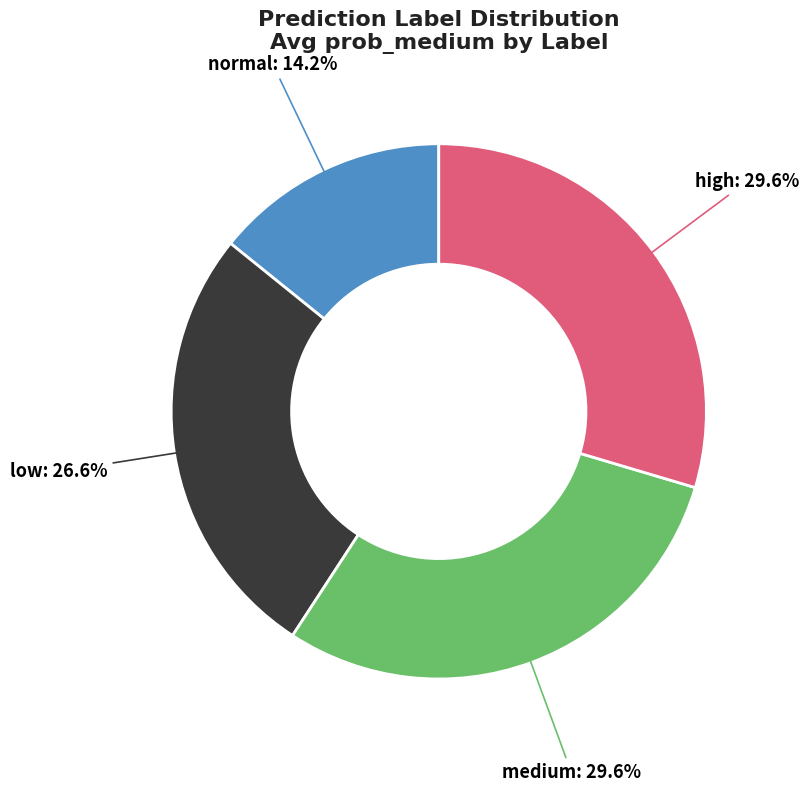

Is there a majority slice in this chart?

No